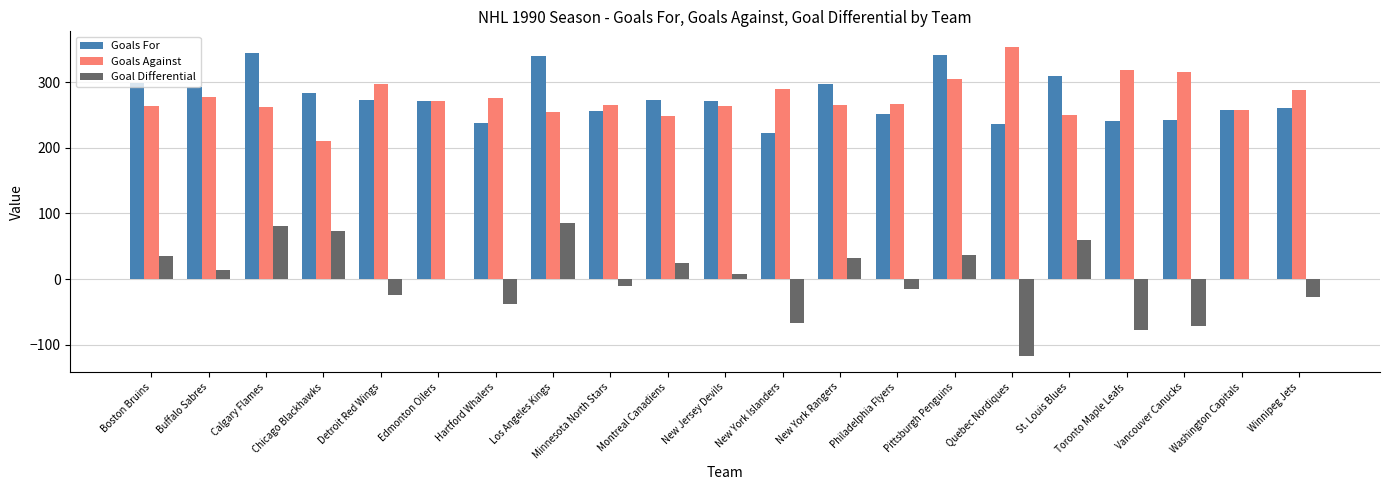

What is the spread (max minus min) of values at Edmonton Oilers?

272